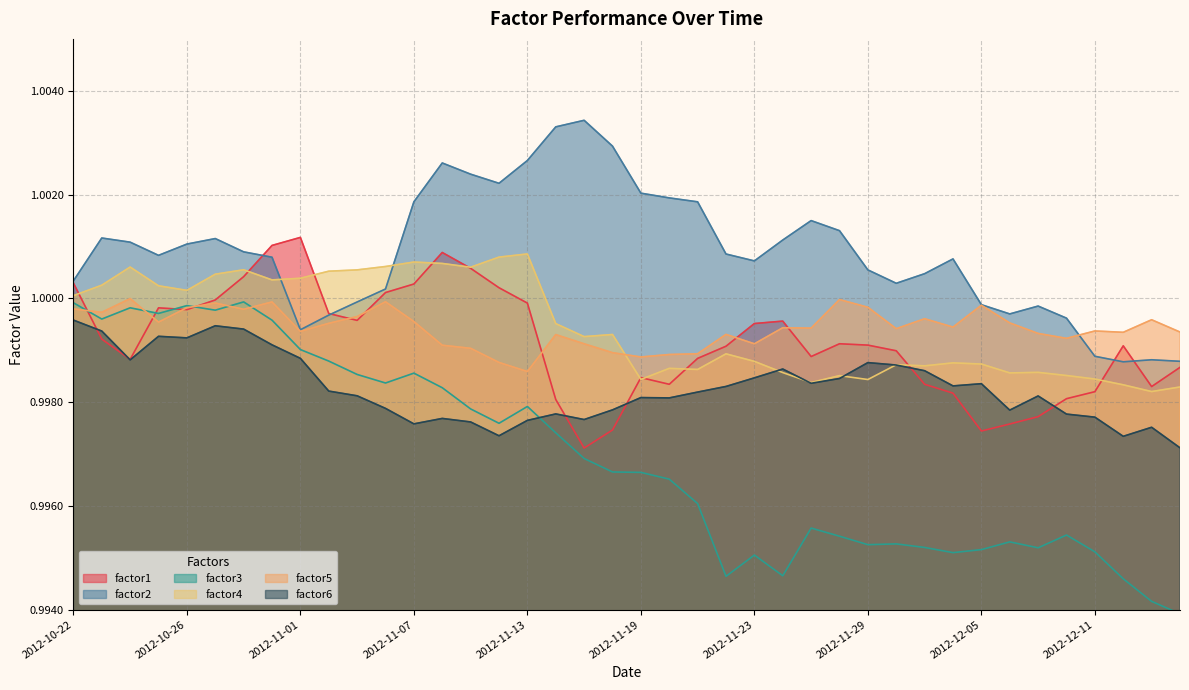

What is the label of the 6th point from the right?

2012-12-07